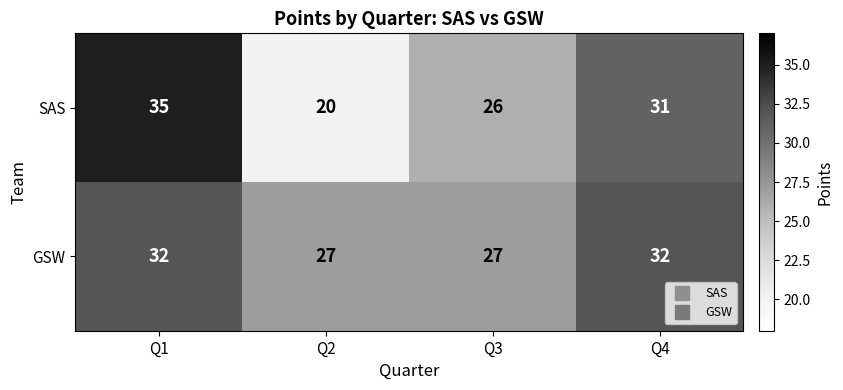

Which label corresponds to the smallest value in the chart?

Q2